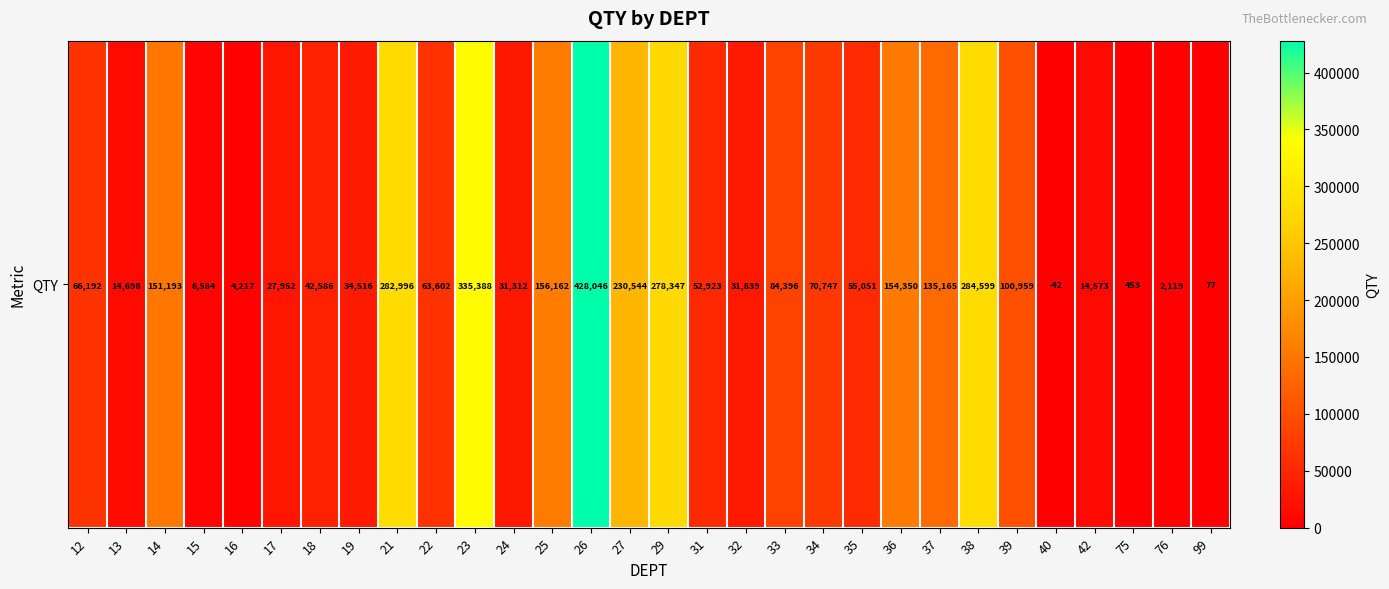

Rank the categories by value from lowest to highest.

40, 99, 75, 76, 16, 15, 42, 13, 17, 24, 32, 19, 18, 31, 35, 22, 12, 34, 33, 39, 37, 14, 36, 25, 27, 29, 21, 38, 23, 26